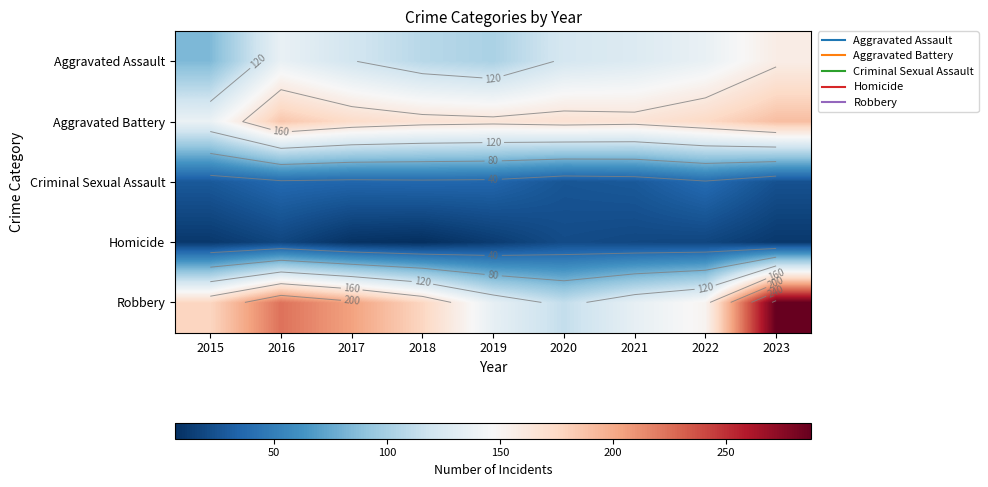

Rank the series by their maximum value, from highest to lowest.

Robbery, Aggravated Battery, Aggravated Assault, Criminal Sexual Assault, Homicide